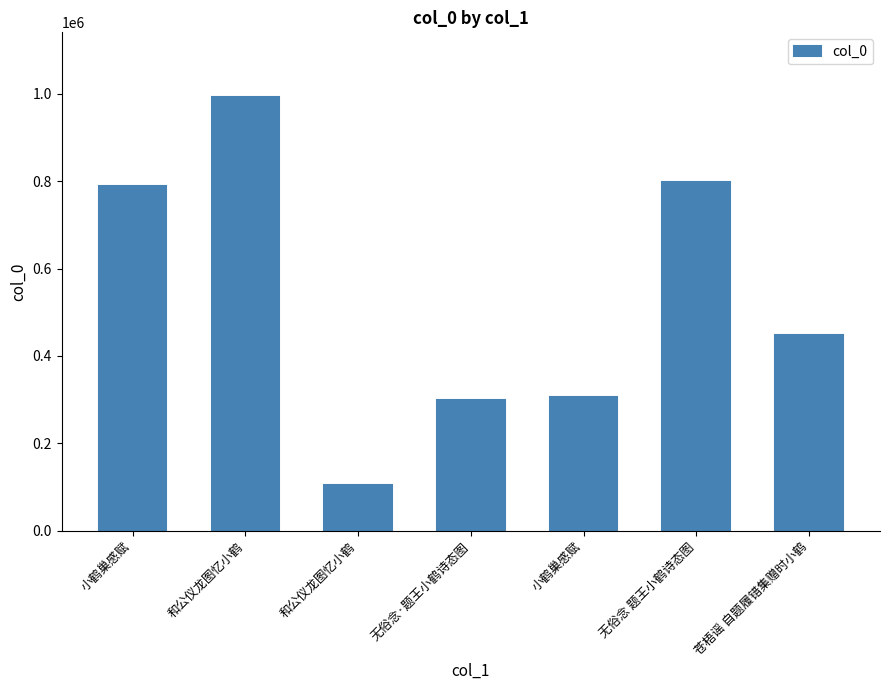

Are the bars horizontal?

No